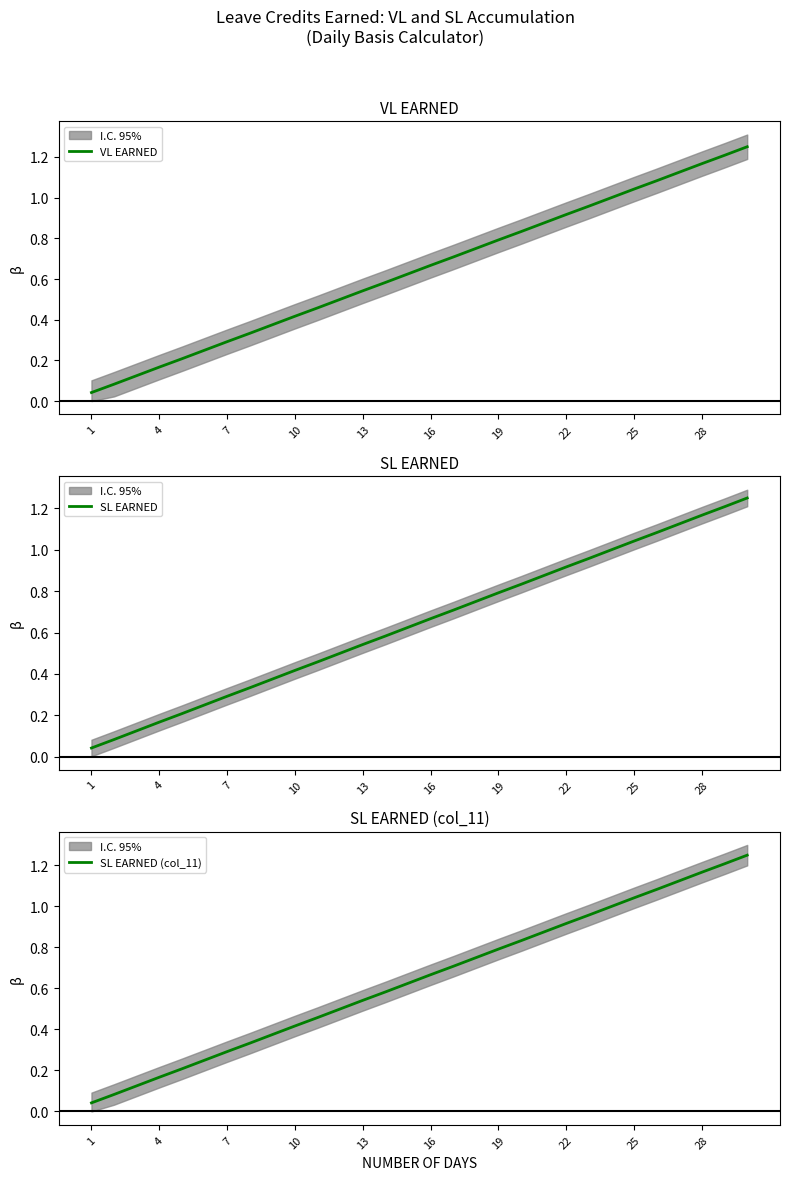

Is it true that VL EARNED equals 0.1 at 7?

False